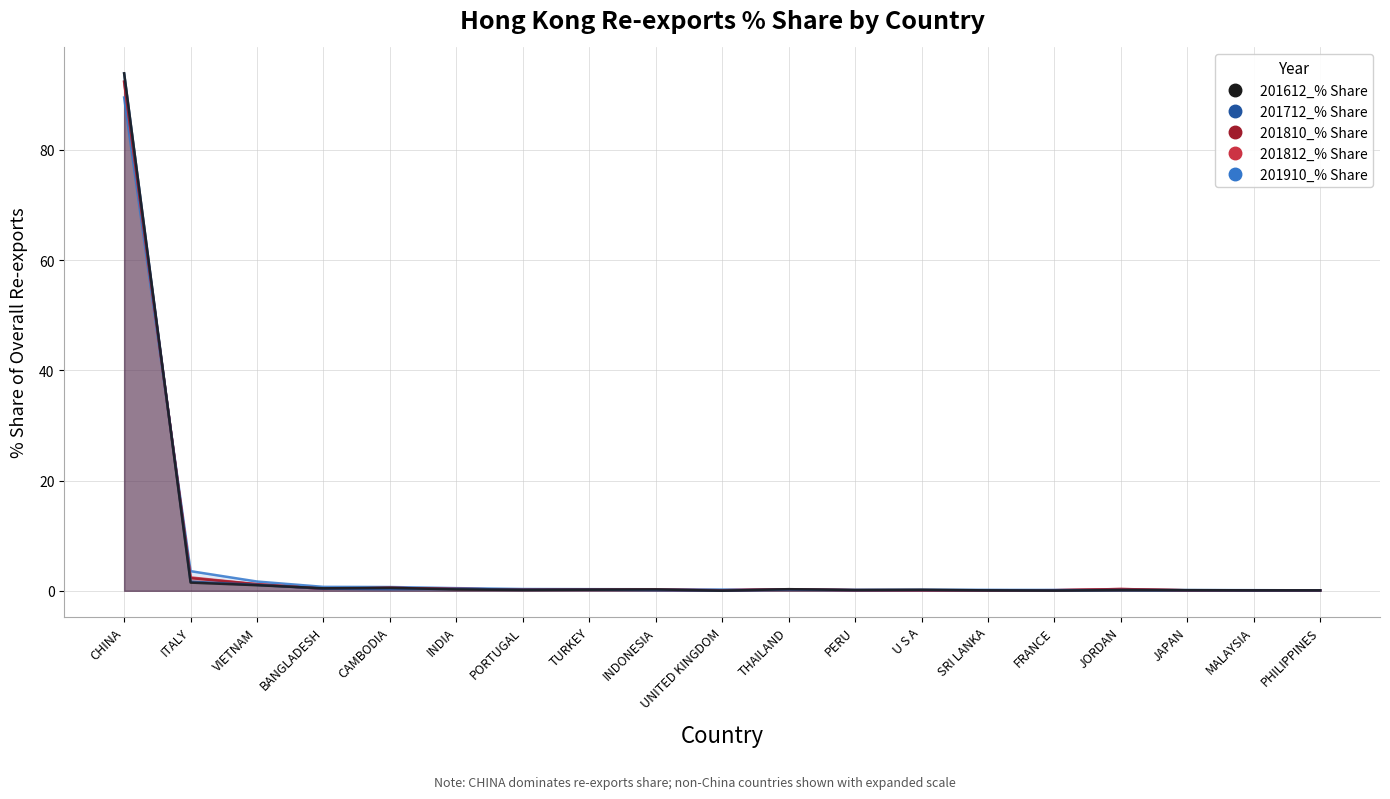

At which category does 201712_% Share reach its first local peak?

INDIA